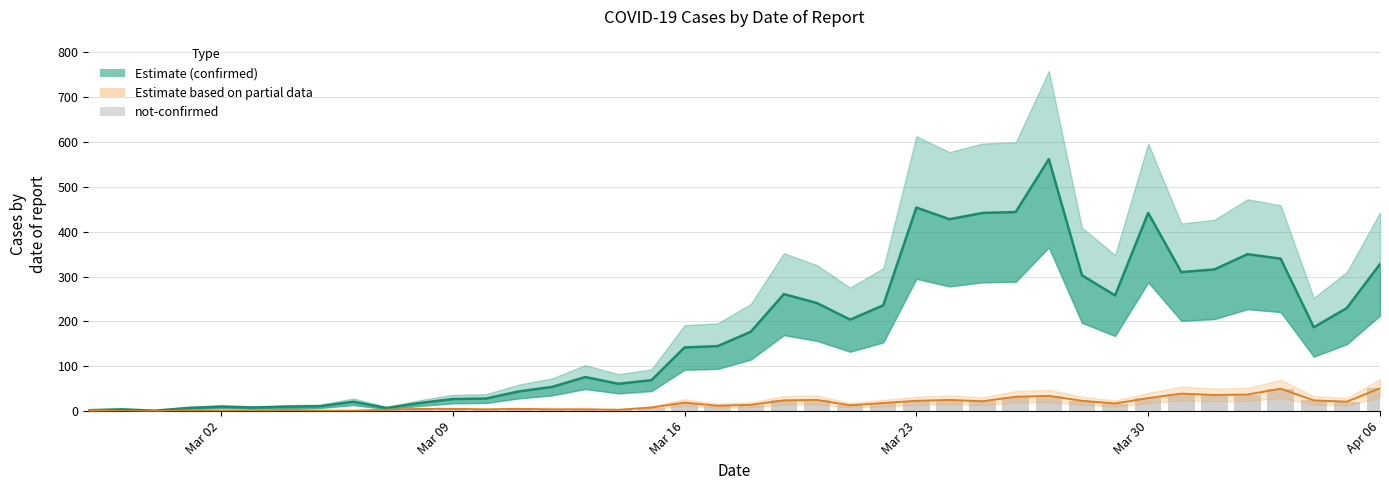

What is the highest value of the not-confirmed series?

51